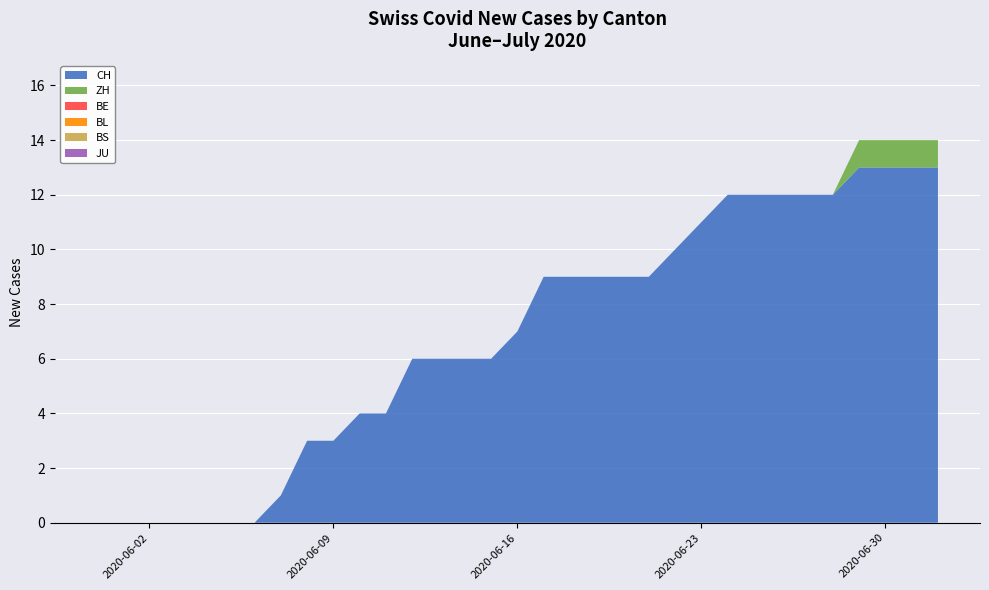

Reading left to right, transcribe all the data shown in this chart.

CH: 2020-05-31=0	2020-06-01=0	2020-06-02=0	2020-06-03=0	2020-06-04=0	2020-06-05=0	2020-06-06=0	2020-06-07=1	2020-06-08=3	2020-06-09=3	2020-06-10=4	2020-06-11=4	2020-06-12=6	2020-06-13=6	2020-06-14=6	2020-06-15=6	2020-06-16=7	2020-06-17=9	2020-06-18=9	2020-06-19=9	2020-06-20=9	2020-06-21=9	2020-06-22=10	2020-06-23=11	2020-06-24=12	2020-06-25=12	2020-06-26=12	2020-06-27=12	2020-06-28=12	2020-06-29=13	2020-06-30=13	2020-07-01=13	2020-07-02=13
ZH: 2020-05-31=0	2020-06-01=0	2020-06-02=0	2020-06-03=0	2020-06-04=0	2020-06-05=0	2020-06-06=0	2020-06-07=0	2020-06-08=0	2020-06-09=0	2020-06-10=0	2020-06-11=0	2020-06-12=0	2020-06-13=0	2020-06-14=0	2020-06-15=0	2020-06-16=0	2020-06-17=0	2020-06-18=0	2020-06-19=0	2020-06-20=0	2020-06-21=0	2020-06-22=0	2020-06-23=0	2020-06-24=0	2020-06-25=0	2020-06-26=0	2020-06-27=0	2020-06-28=0	2020-06-29=1	2020-06-30=1	2020-07-01=1	2020-07-02=1
BE: 2020-05-31=0	2020-06-01=0	2020-06-02=0	2020-06-03=0	2020-06-04=0	2020-06-05=0	2020-06-06=0	2020-06-07=0	2020-06-08=0	2020-06-09=0	2020-06-10=0	2020-06-11=0	2020-06-12=0	2020-06-13=0	2020-06-14=0	2020-06-15=0	2020-06-16=0	2020-06-17=0	2020-06-18=0	2020-06-19=0	2020-06-20=0	2020-06-21=0	2020-06-22=0	2020-06-23=0	2020-06-24=0	2020-06-25=0	2020-06-26=0	2020-06-27=0	2020-06-28=0	2020-06-29=0	2020-06-30=0	2020-07-01=0	2020-07-02=0
BL: 2020-05-31=0	2020-06-01=0	2020-06-02=0	2020-06-03=0	2020-06-04=0	2020-06-05=0	2020-06-06=0	2020-06-07=0	2020-06-08=0	2020-06-09=0	2020-06-10=0	2020-06-11=0	2020-06-12=0	2020-06-13=0	2020-06-14=0	2020-06-15=0	2020-06-16=0	2020-06-17=0	2020-06-18=0	2020-06-19=0	2020-06-20=0	2020-06-21=0	2020-06-22=0	2020-06-23=0	2020-06-24=0	2020-06-25=0	2020-06-26=0	2020-06-27=0	2020-06-28=0	2020-06-29=0	2020-06-30=0	2020-07-01=0	2020-07-02=0
BS: 2020-05-31=0	2020-06-01=0	2020-06-02=0	2020-06-03=0	2020-06-04=0	2020-06-05=0	2020-06-06=0	2020-06-07=0	2020-06-08=0	2020-06-09=0	2020-06-10=0	2020-06-11=0	2020-06-12=0	2020-06-13=0	2020-06-14=0	2020-06-15=0	2020-06-16=0	2020-06-17=0	2020-06-18=0	2020-06-19=0	2020-06-20=0	2020-06-21=0	2020-06-22=0	2020-06-23=0	2020-06-24=0	2020-06-25=0	2020-06-26=0	2020-06-27=0	2020-06-28=0	2020-06-29=0	2020-06-30=0	2020-07-01=0	2020-07-02=0
JU: 2020-05-31=0	2020-06-01=0	2020-06-02=0	2020-06-03=0	2020-06-04=0	2020-06-05=0	2020-06-06=0	2020-06-07=0	2020-06-08=0	2020-06-09=0	2020-06-10=0	2020-06-11=0	2020-06-12=0	2020-06-13=0	2020-06-14=0	2020-06-15=0	2020-06-16=0	2020-06-17=0	2020-06-18=0	2020-06-19=0	2020-06-20=0	2020-06-21=0	2020-06-22=0	2020-06-23=0	2020-06-24=0	2020-06-25=0	2020-06-26=0	2020-06-27=0	2020-06-28=0	2020-06-29=0	2020-06-30=0	2020-07-01=0	2020-07-02=0